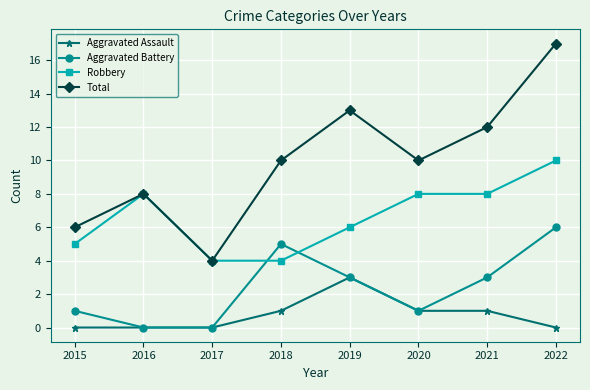

What is the difference between the Robbery values at 2019 and 2016?

2